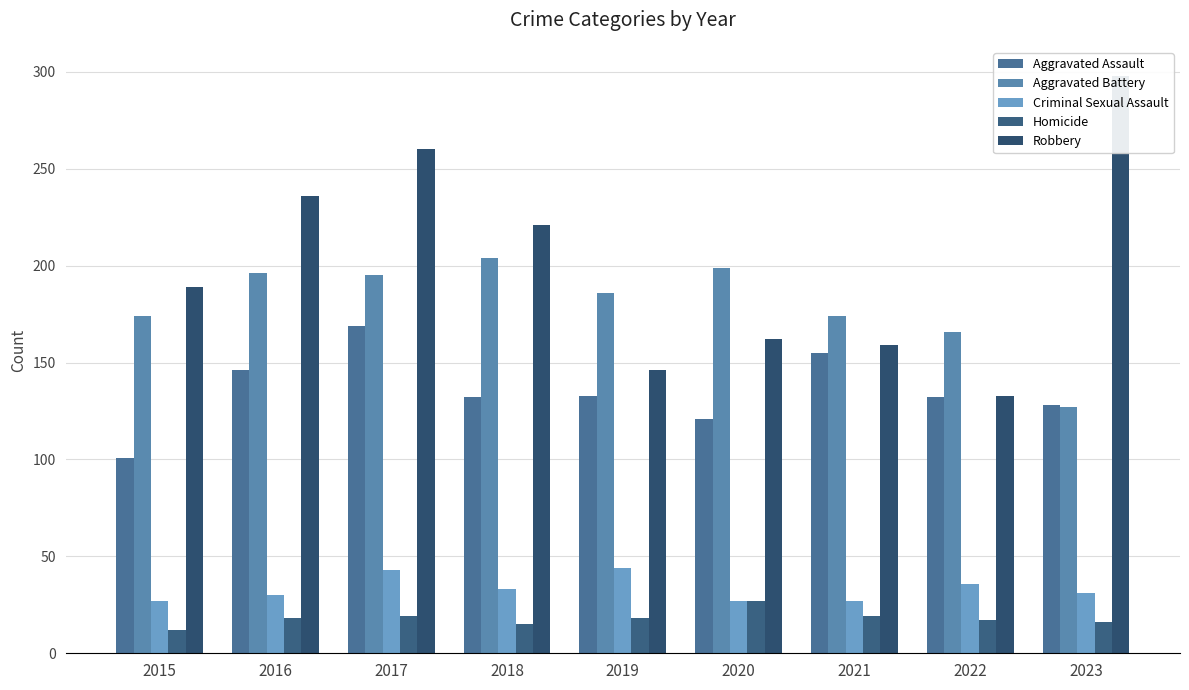

What value does the Criminal Sexual Assault series have at 2022, to the nearest 10?

40